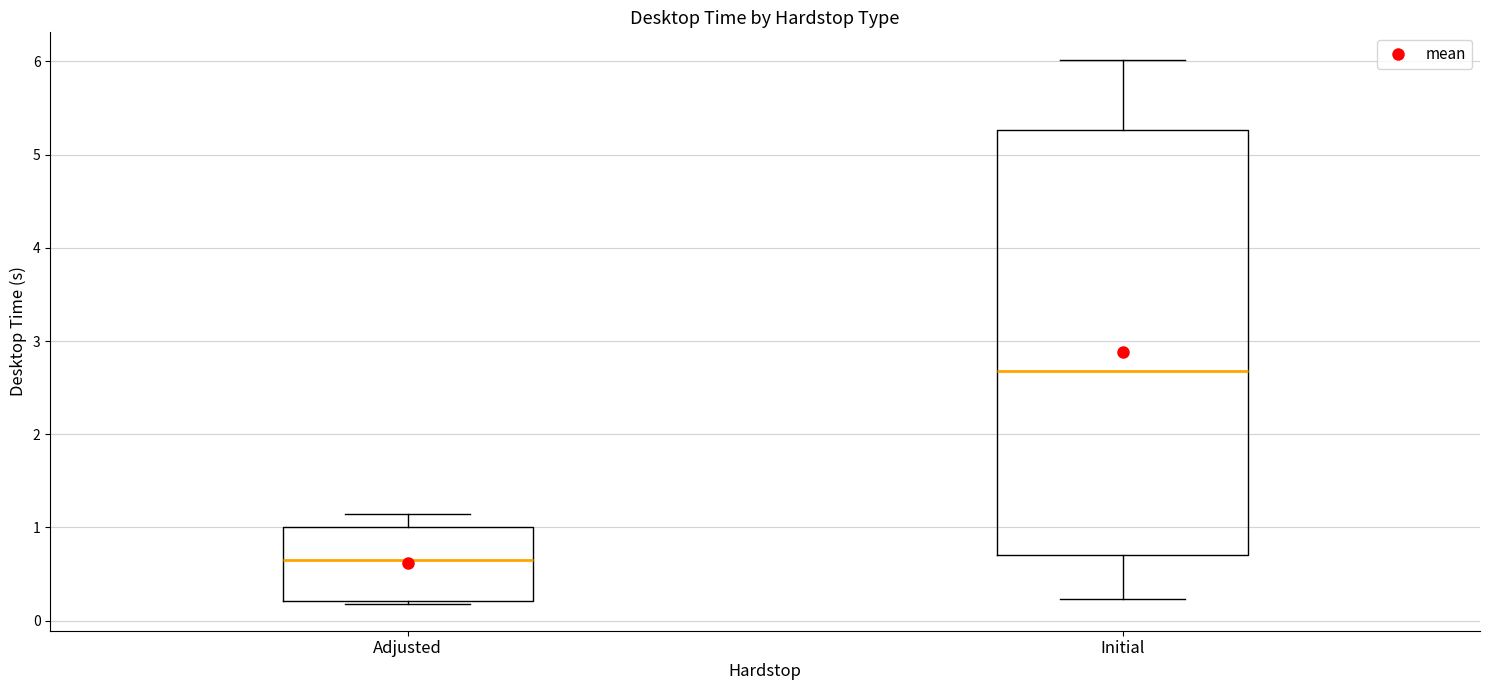

Which box is the tallest, from its lower edge to its upper edge?

Initial